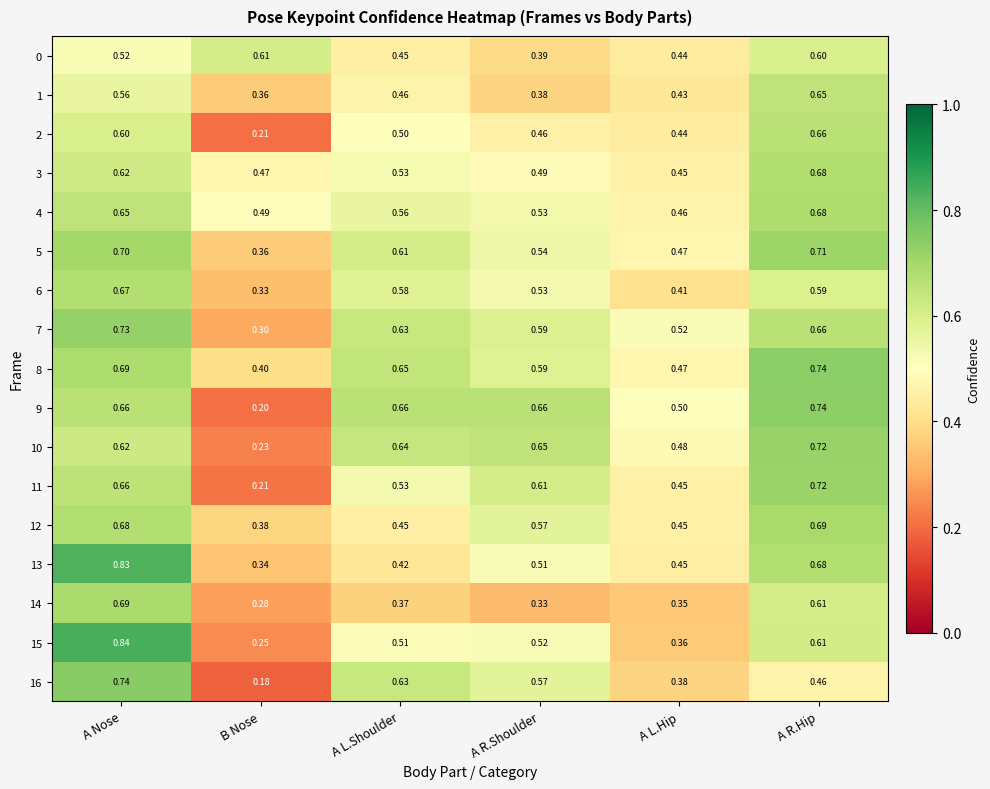

List the labels in order of 1 value, largest first.

A R.Hip, A Nose, A L.Shoulder, A L.Hip, A R.Shoulder, B Nose